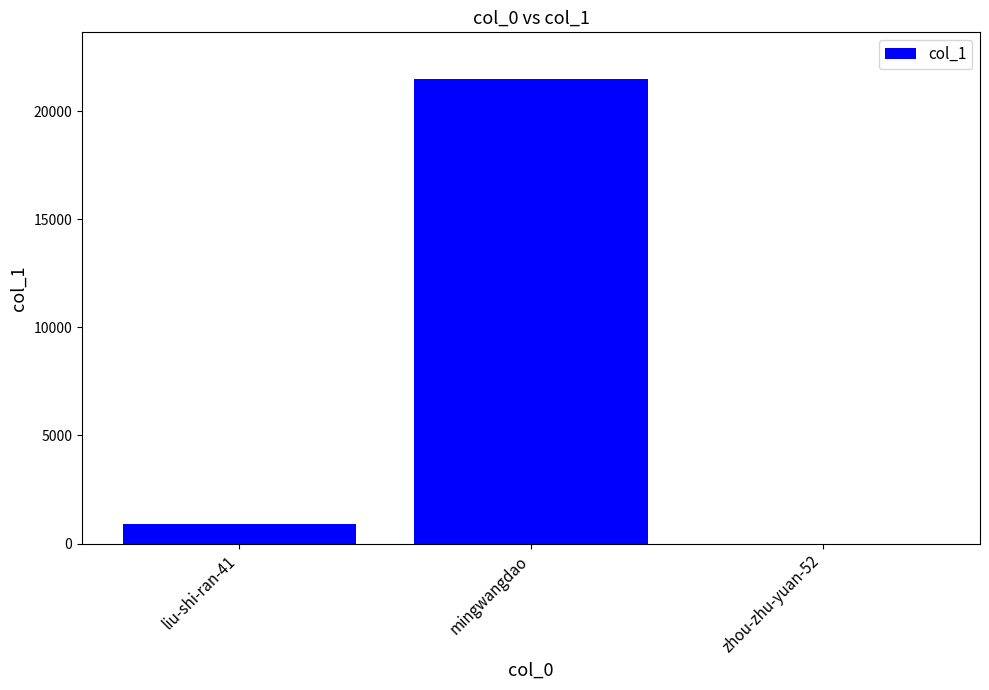

What is the sum of all values?

22428